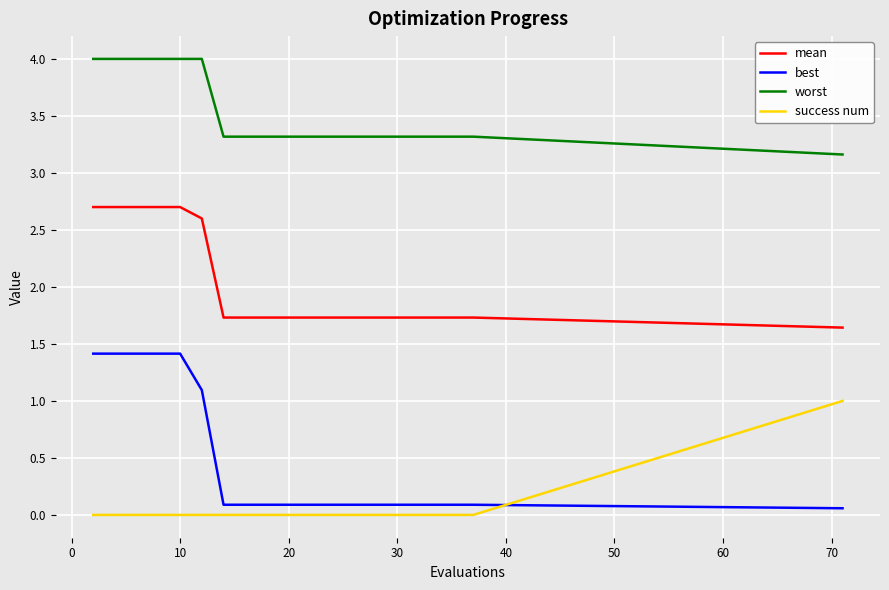

Which series has the largest total across all categories?

worst